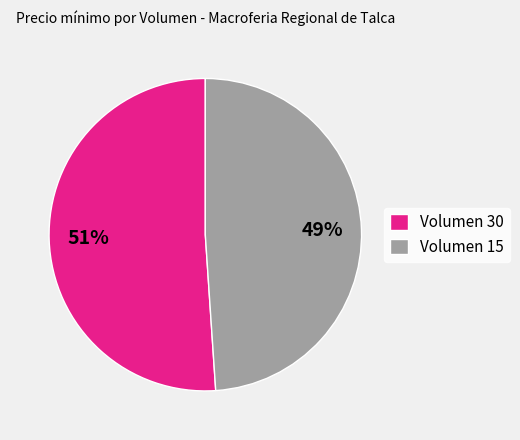

True or false: Volumen 15 accounts for 49% of the total.

True